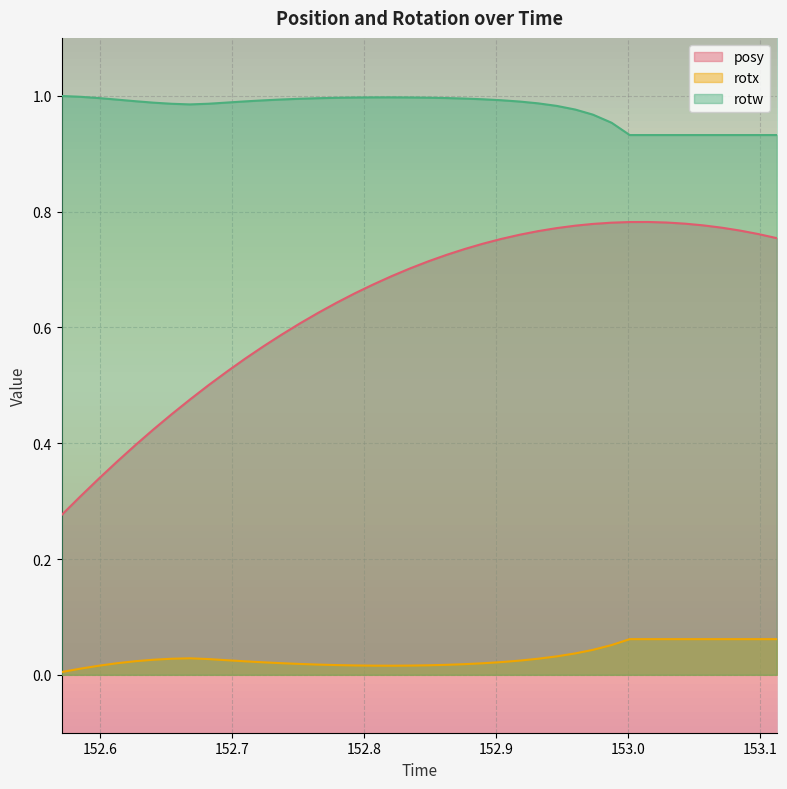

True or false: rotw and rotx cross at least once.

False